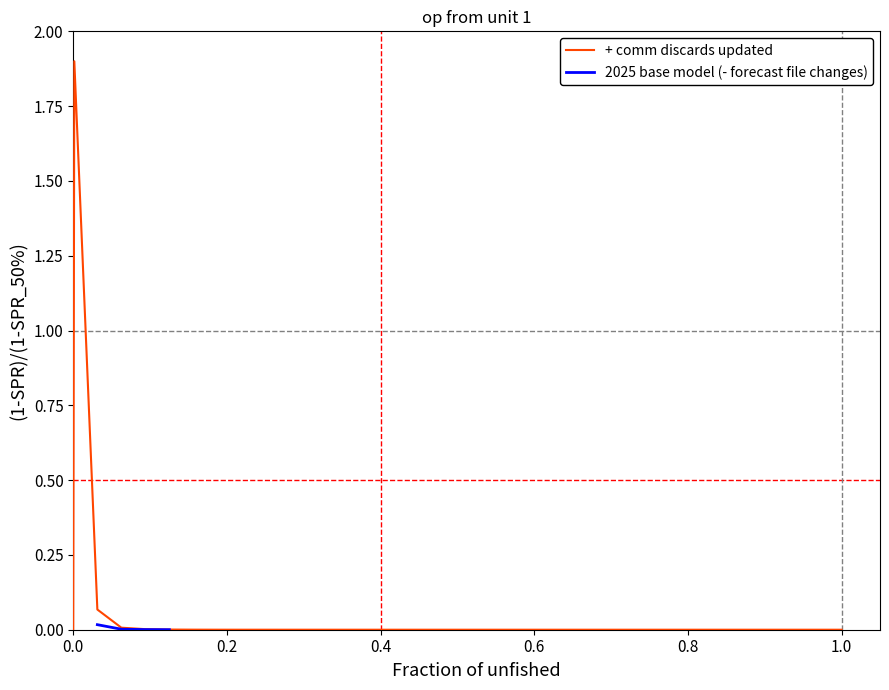

Is this an area chart (filled region under the line)?

No